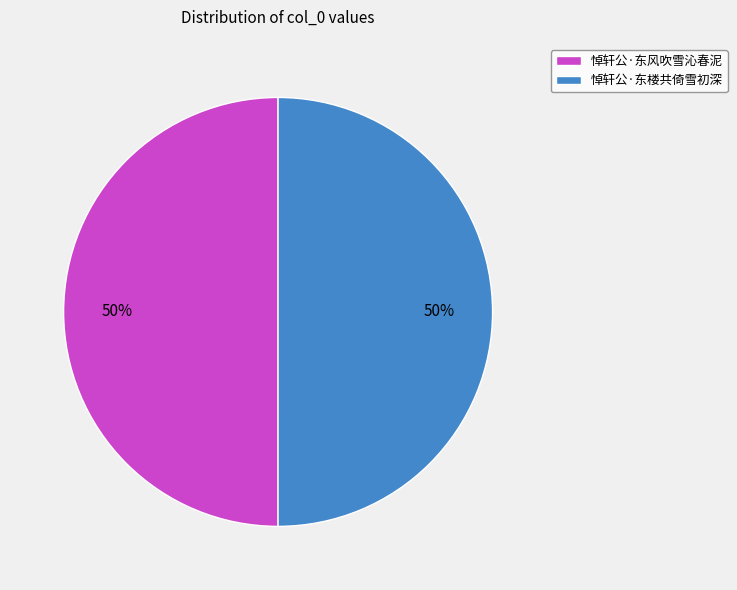

Is the sum of 悼轩公·东风吹雪沁春泥 and 悼轩公·东楼共倚雪初深 greater than half?

Yes